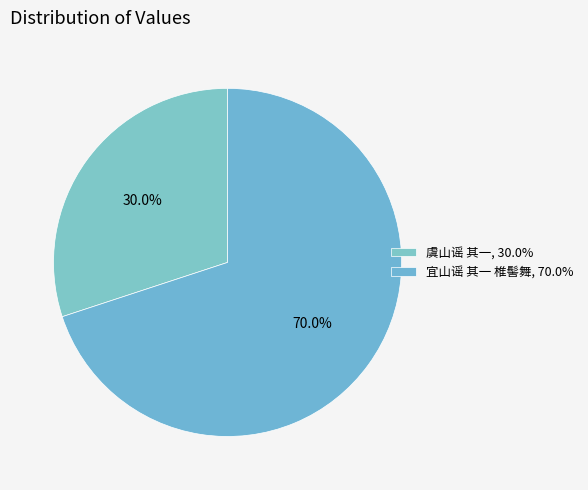

What is the ratio of the value at 虞山谣 其一 to the value at 宜山谣 其一 椎髻舞?

0.4